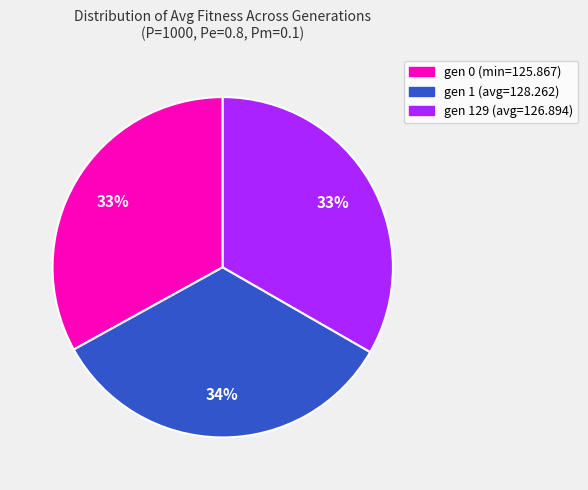

True or false: gen 0 (min=125.867) accounts for 25% of the total.

False